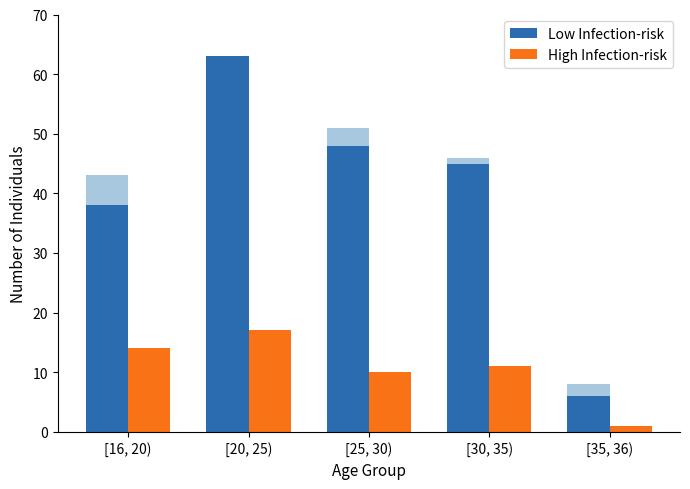

What position from the left is [16, 20)?

1